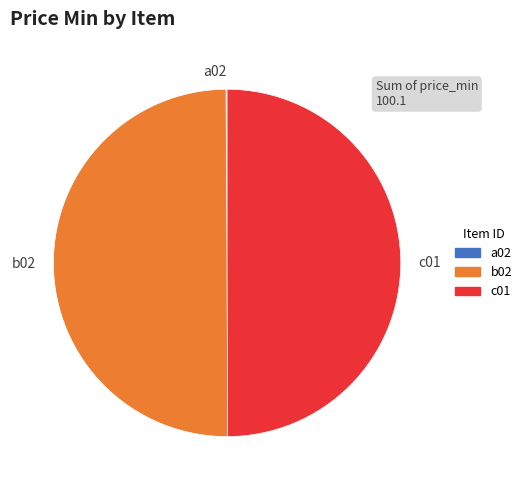

True or false: b02 accounts for 50% of the total.

True